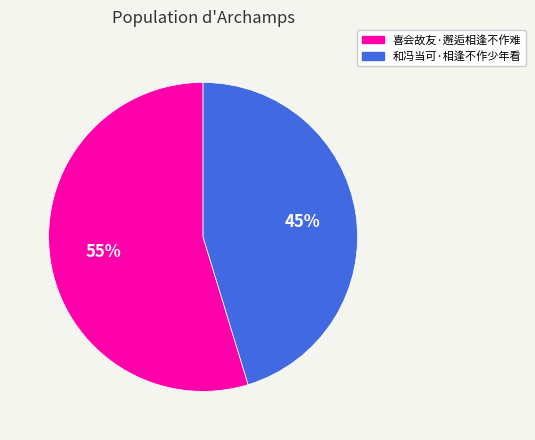

The 喜会故友·邂逅相逢不作难 slice represents 55% of the pie. True or false?

True